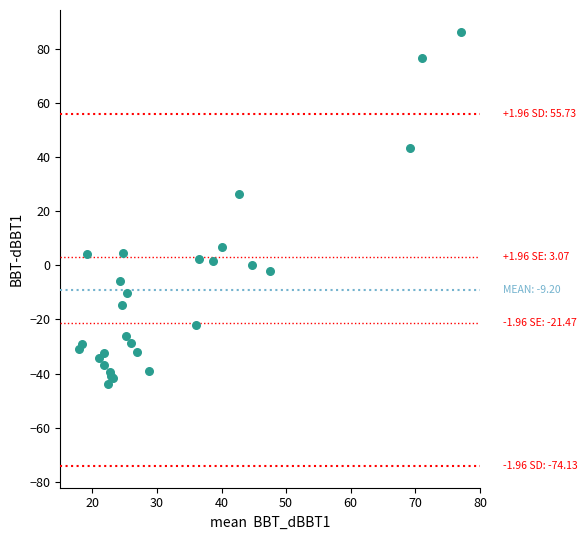

What Y value in the scatter plot is closest to 21?

26.3